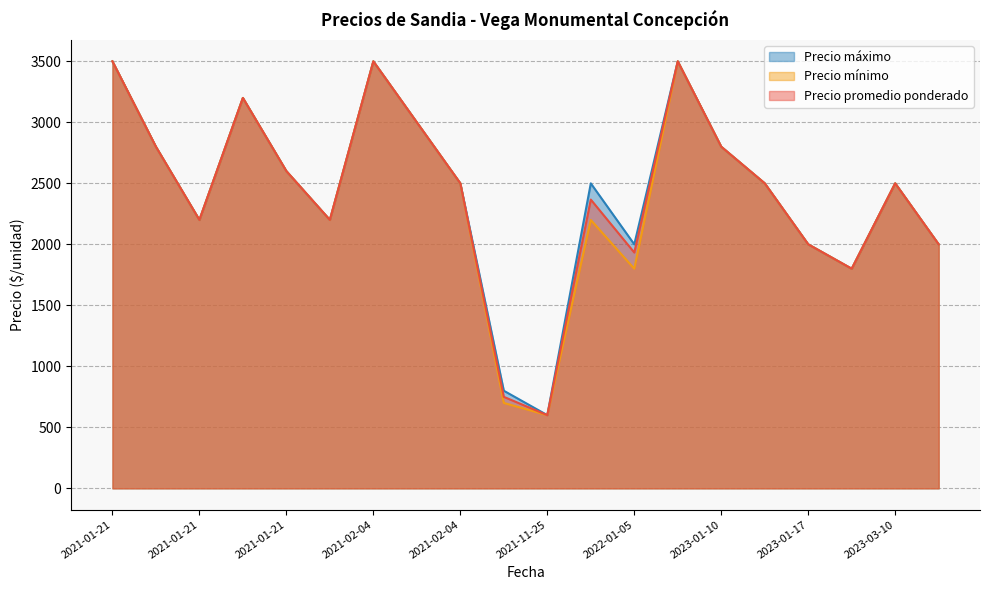

True or false: Precio promedio ponderado and Precio máximo cross at least once.

False